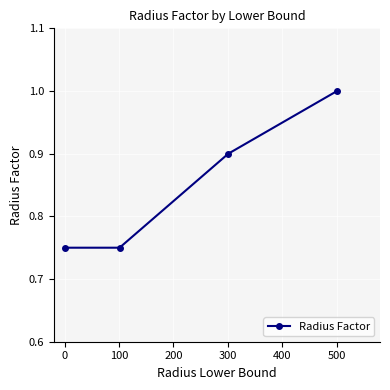

What is the value of the 3rd point from the left?

0.9